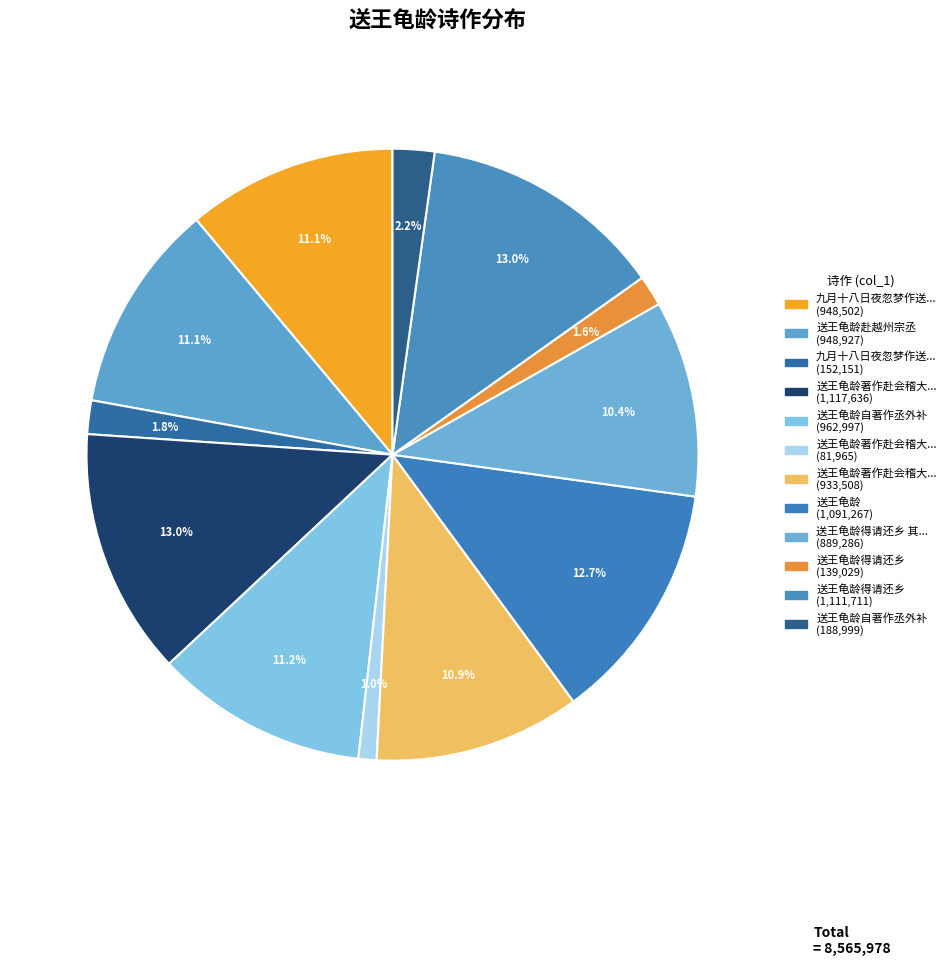

Count the number of slices in the pie.

12